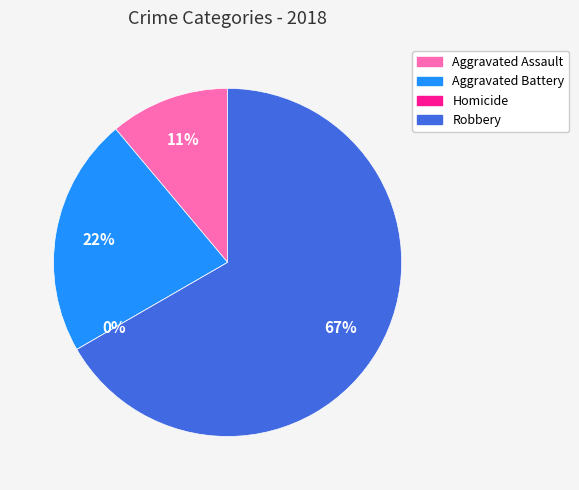

Which category has the smallest portion of the pie?

Homicide